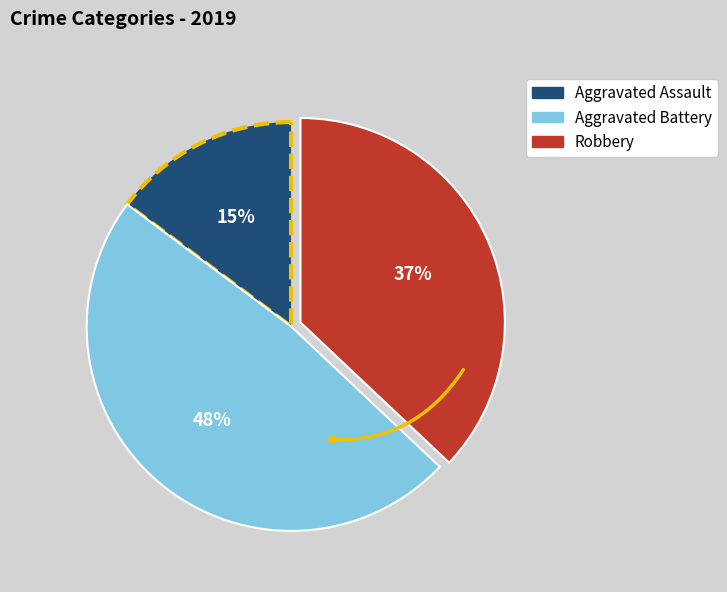

Which category has the smallest portion of the pie?

Aggravated Assault